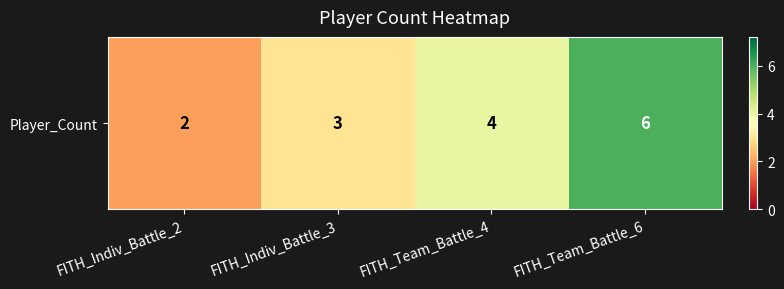

Reading left to right, extract all data points from this chart.

FITH_Indiv_Battle_2=2	FITH_Indiv_Battle_3=3	FITH_Team_Battle_4=4	FITH_Team_Battle_6=6